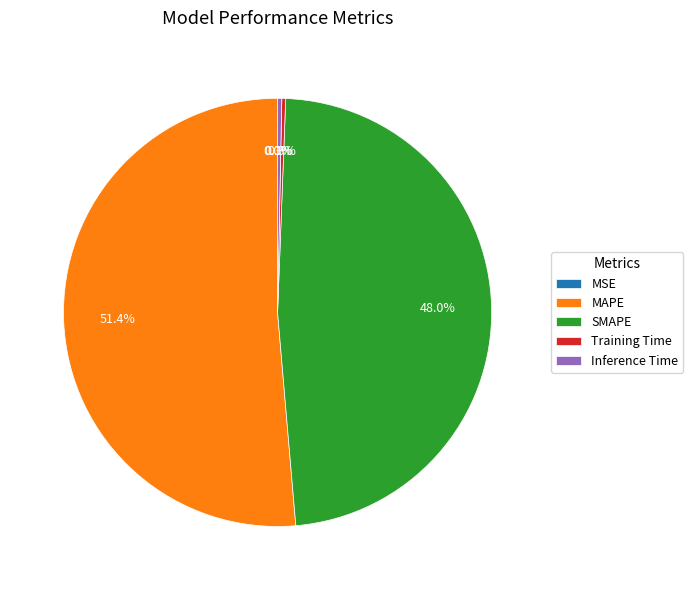

Which category has the biggest portion of the pie?

MAPE